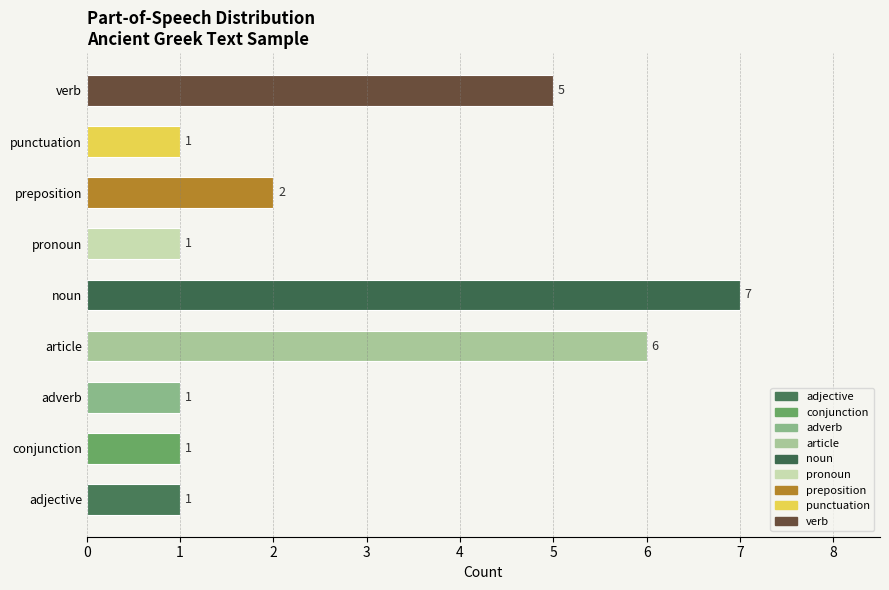

What is the change in value from adverb to verb?

+4